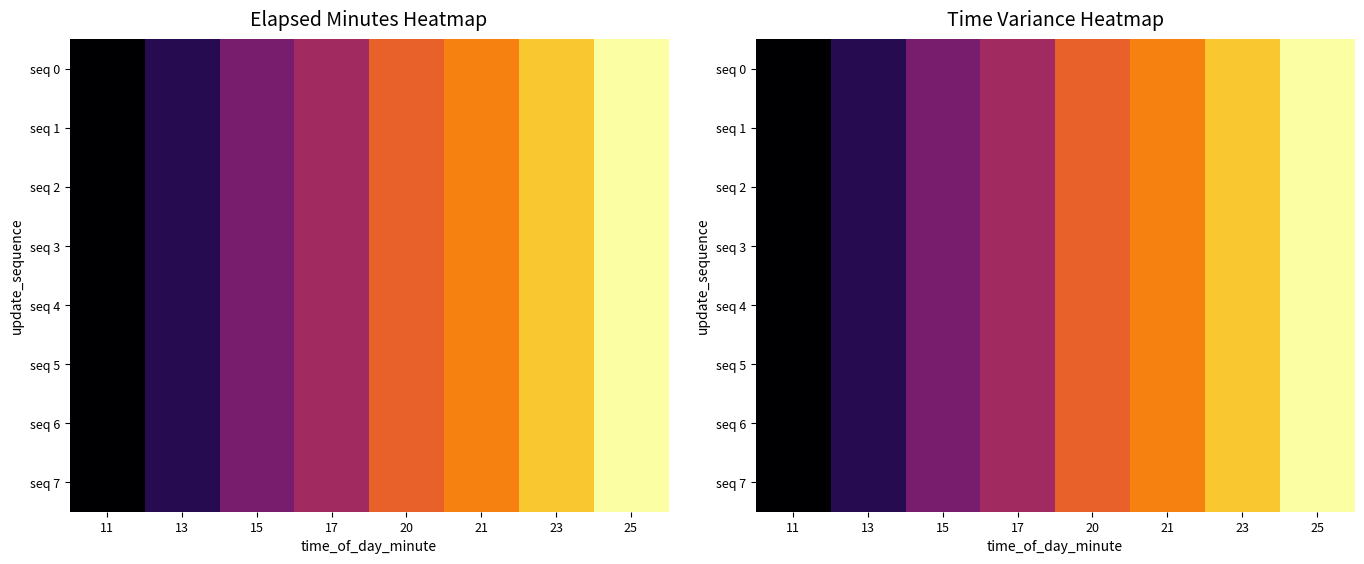

At 21, list the series in order from largest to smallest.

seq 0, seq 1, seq 2, seq 3, seq 4, seq 5, seq 6, seq 7